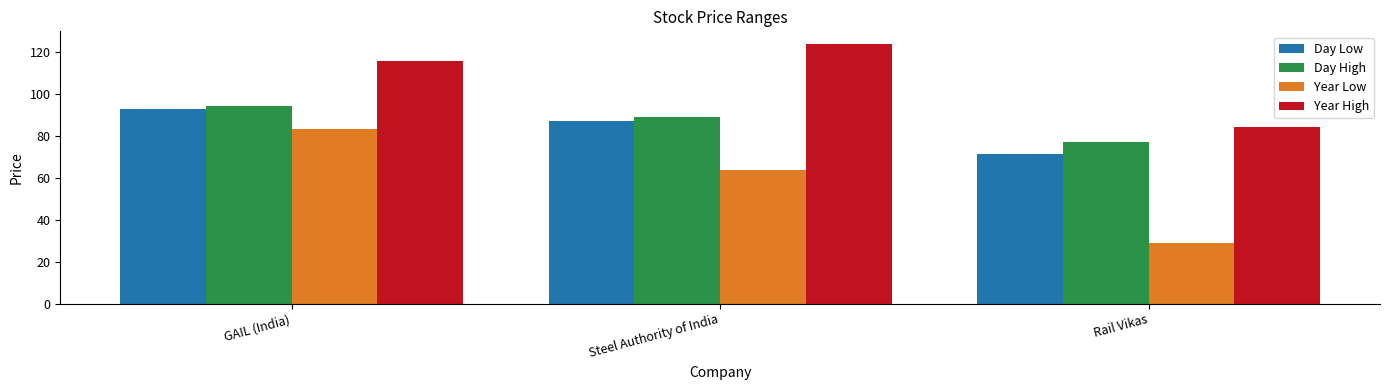

Count the number of categories in the chart.

3